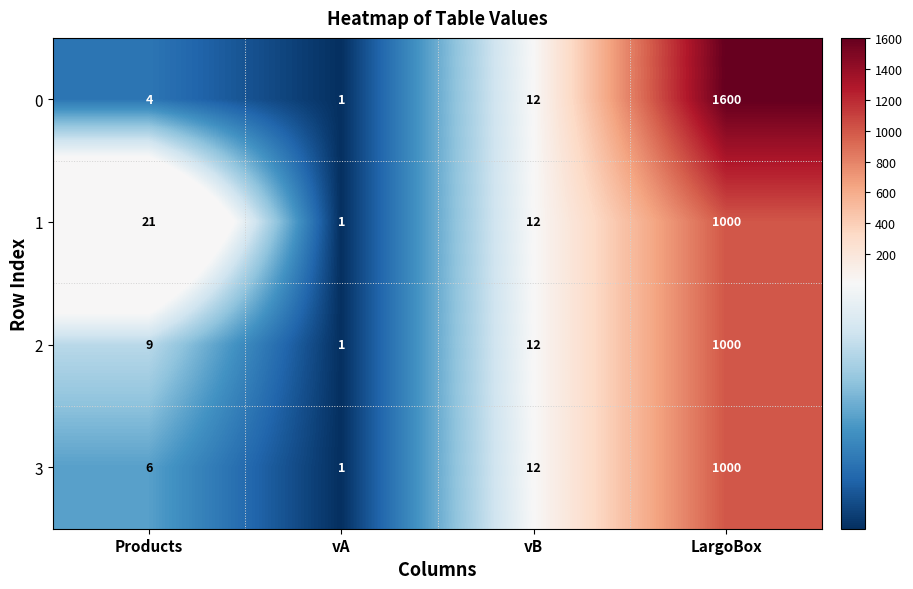

What is the minimum value shown in the chart?

1